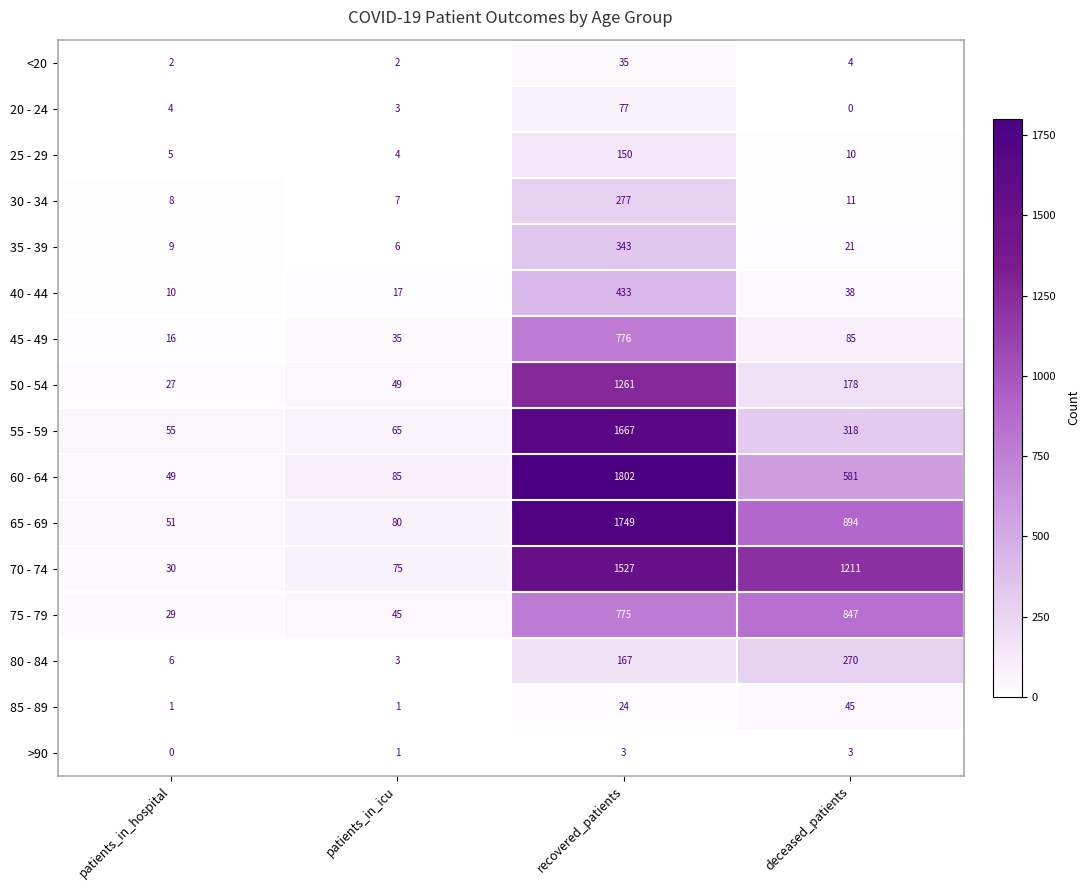

At which label is 65 - 69 closest to 900?

deceased_patients